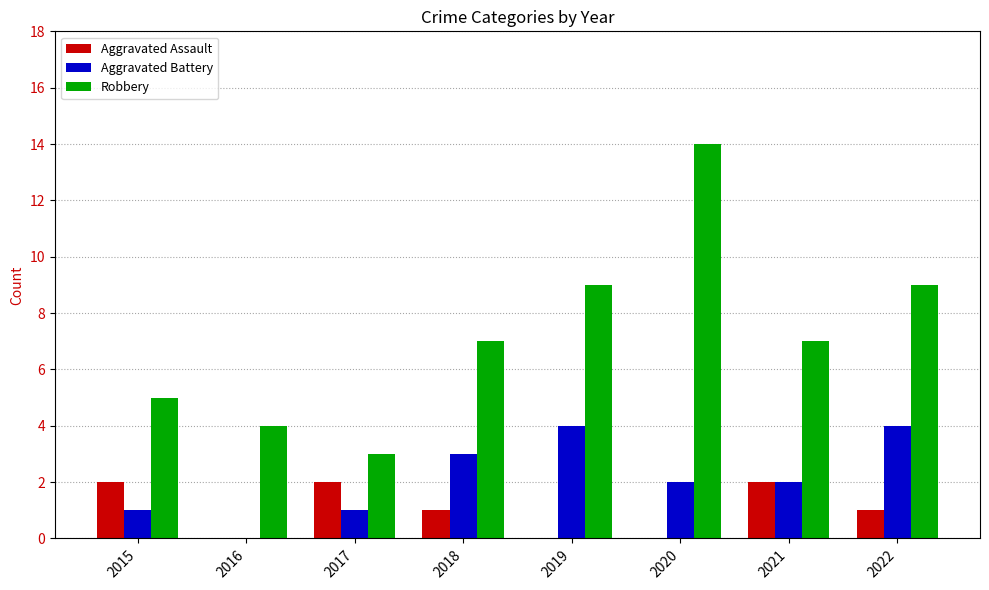

What are all the series names shown in the legend?

Aggravated Assault, Aggravated Battery, Robbery